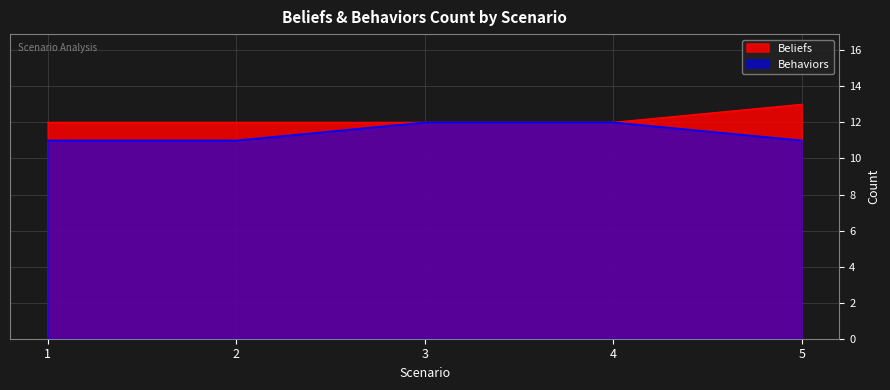

What is the change in value from 1 to 3?

+1